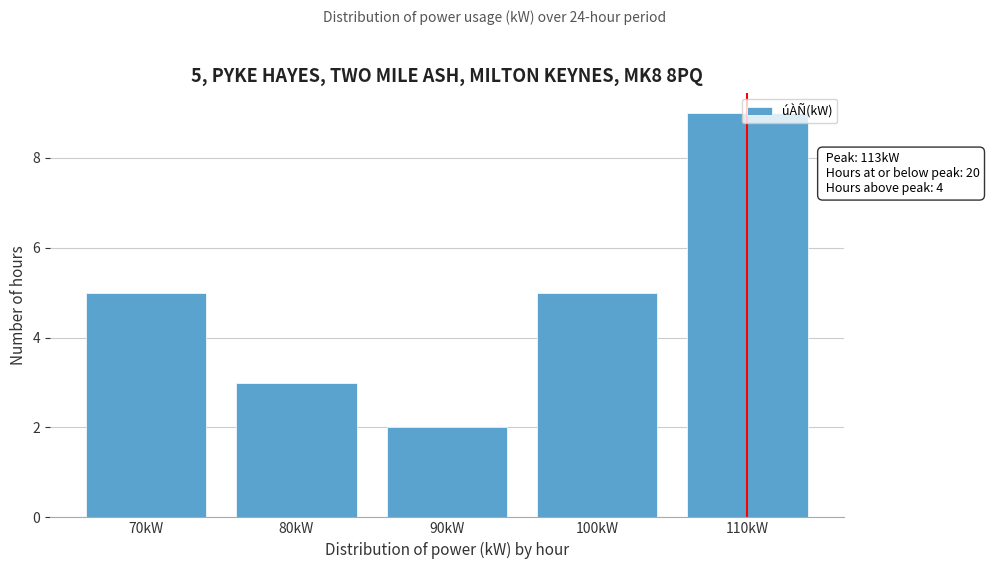

What is the greatest value displayed?

9